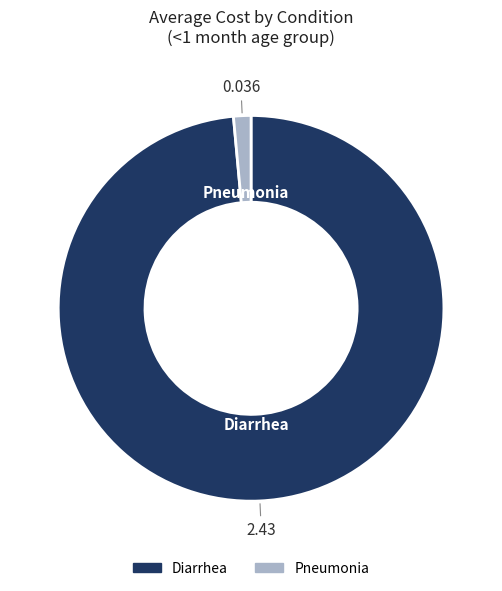

Between Diarrhea and Pneumonia, which is larger?

Diarrhea